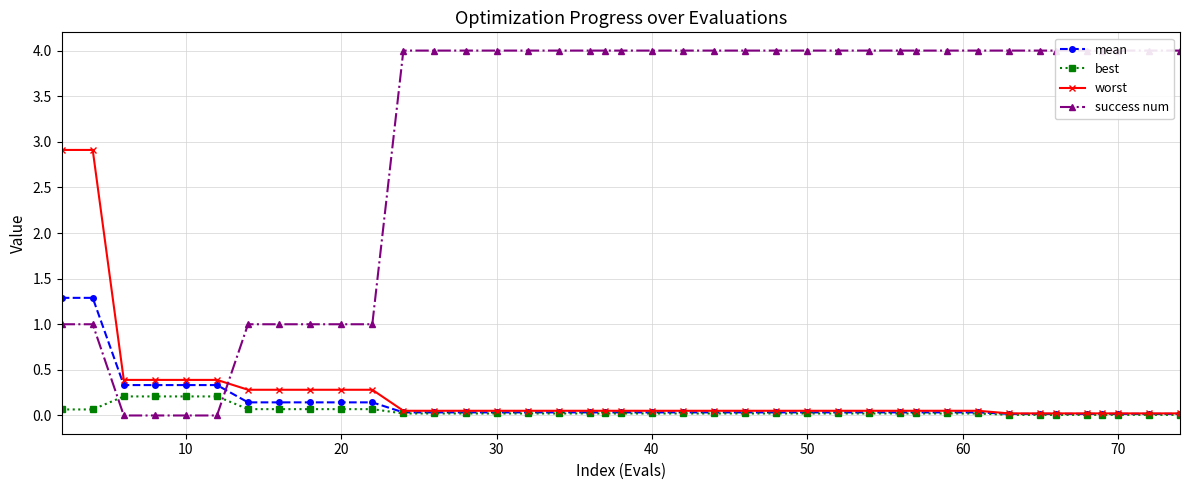

Which series has the largest total across all categories?

success num